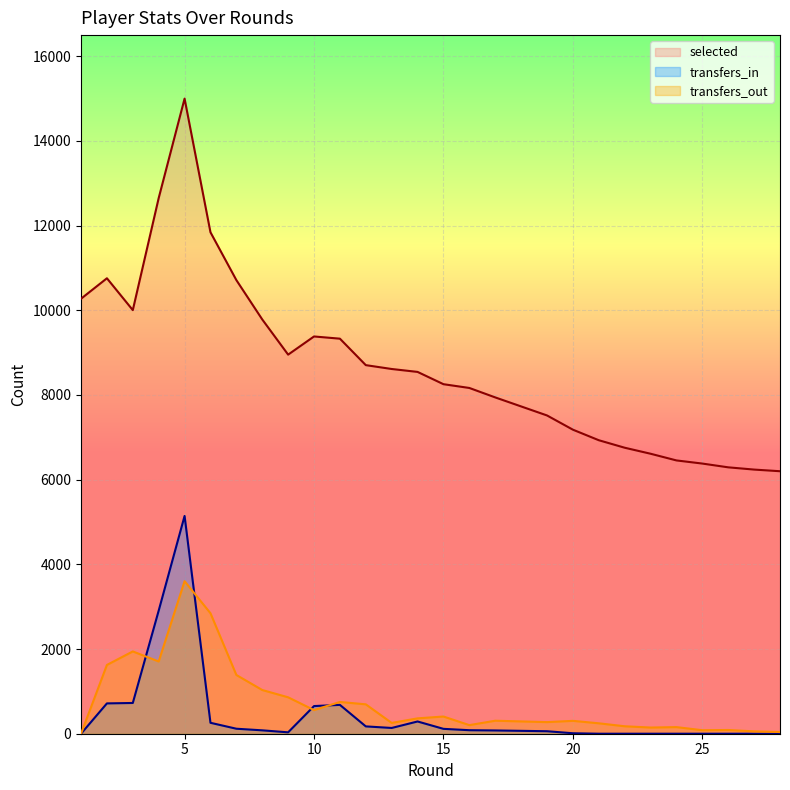

How many data points in transfers_in are less than 77?

14